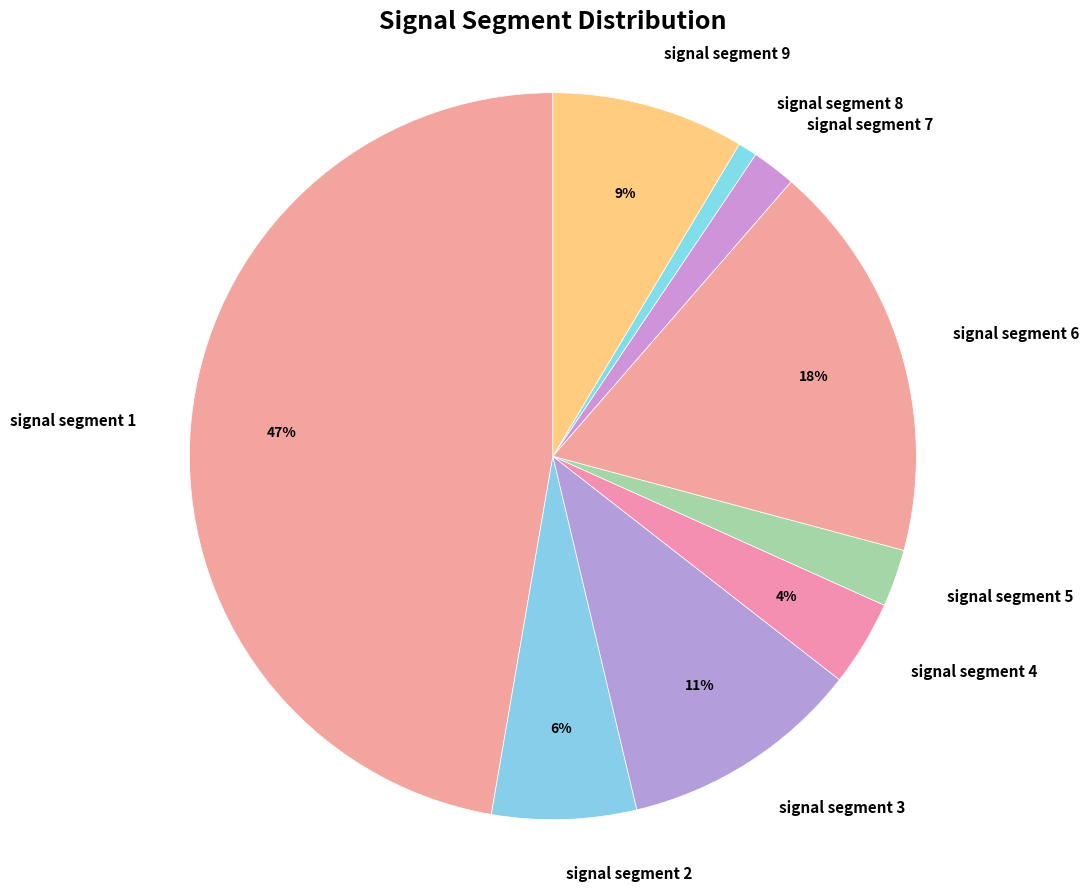

What percentage is the signal segment 3 slice, to the nearest percent?

11%